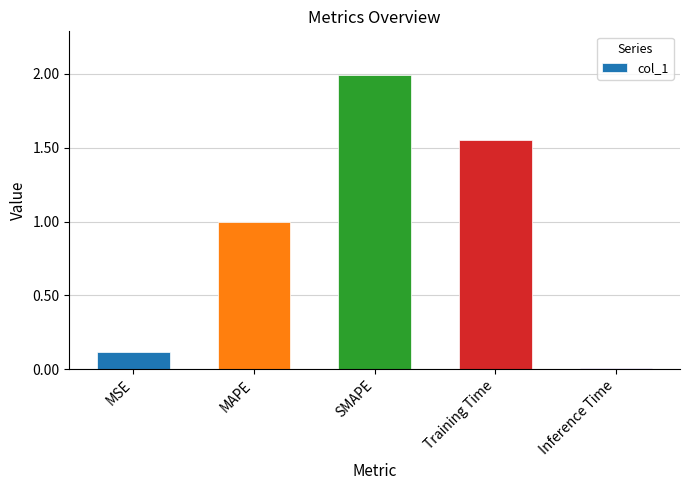

How many series are shown in this chart?

1